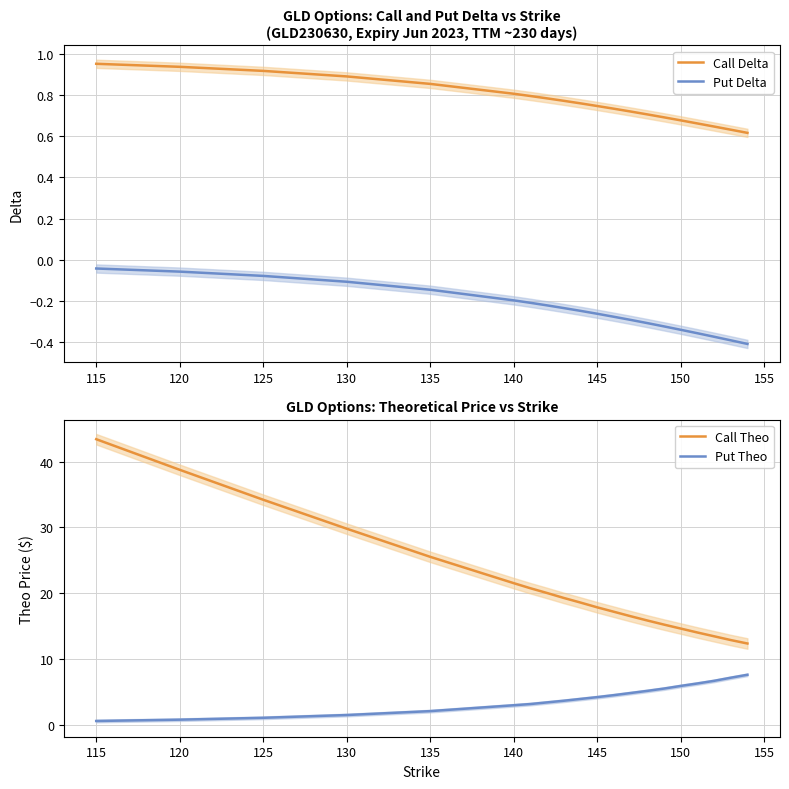

The Put Delta series shows -0.0 at 125. True or false?

False